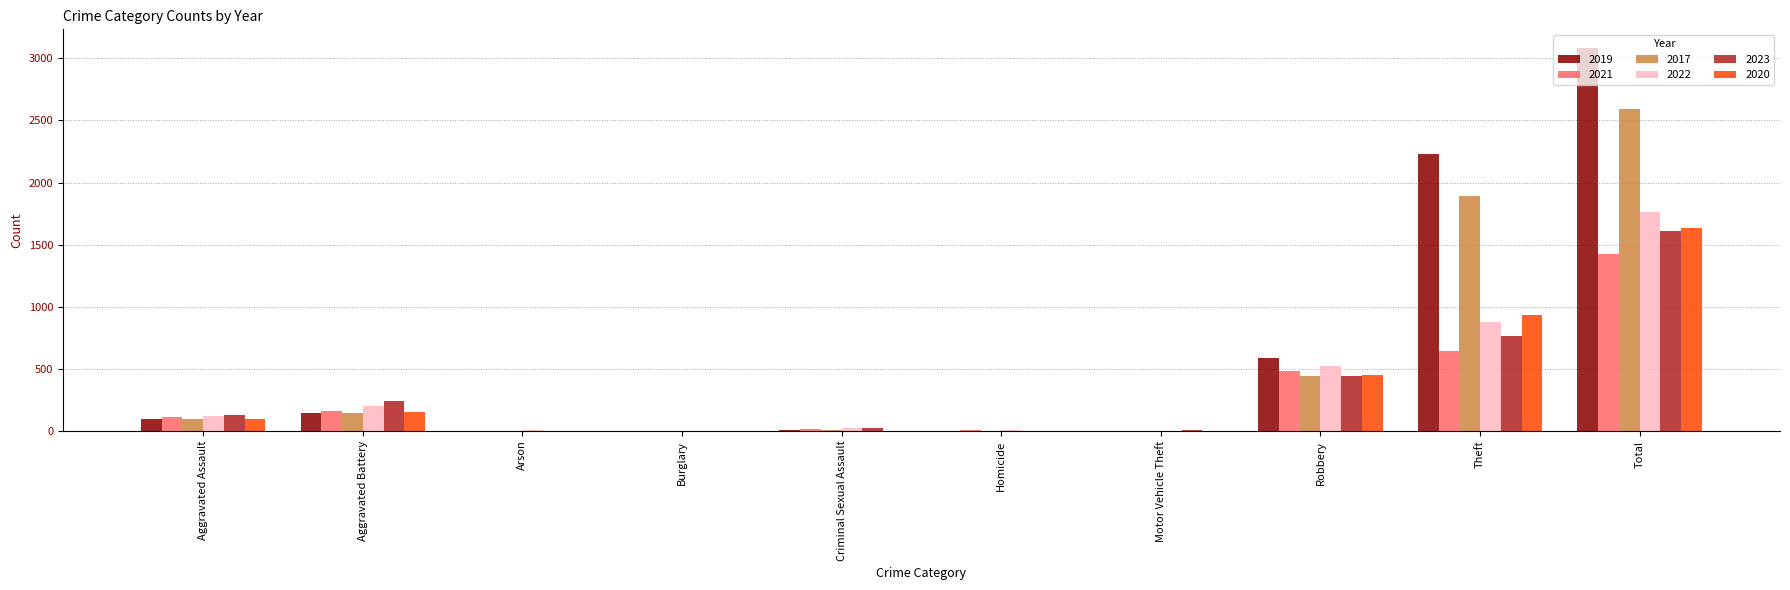

What is the difference between the 2019 values at Arson and Aggravated Battery?

147